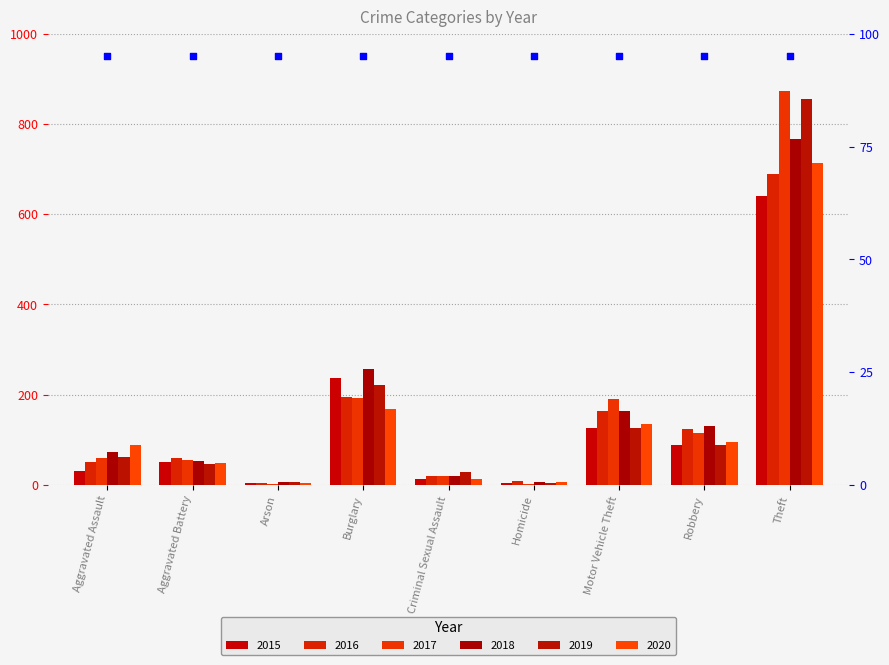

Which series reaches the maximum Y coordinate?

2017